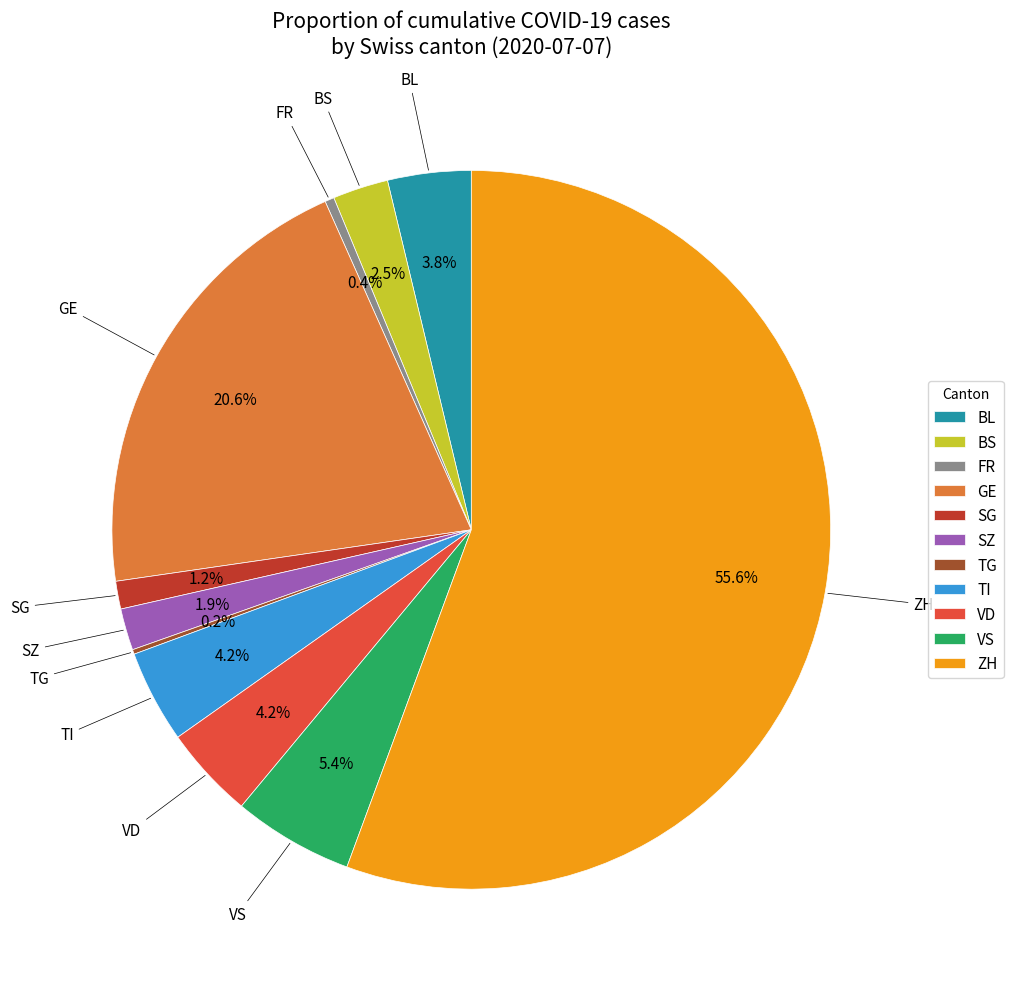

To the nearest percent, what is the combined percentage of FR and BS?

3%